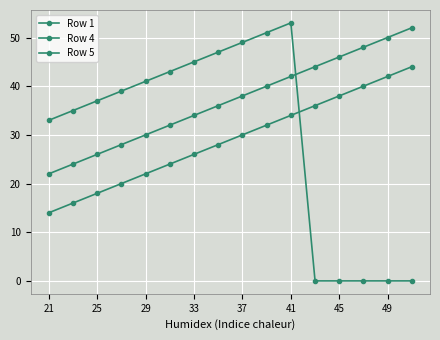

How many distinct data groups are displayed?

3